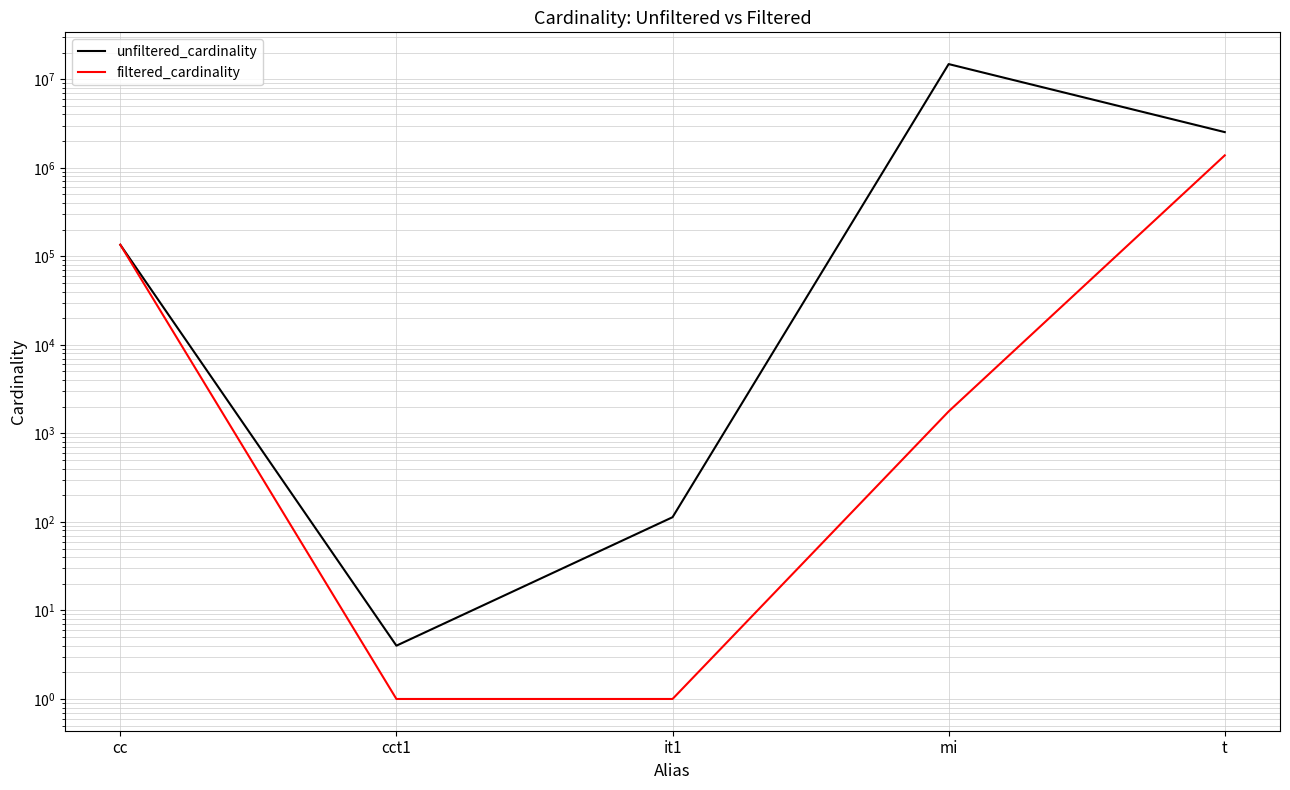

The value of filtered_cardinality at it1 is 1. True or false?

True